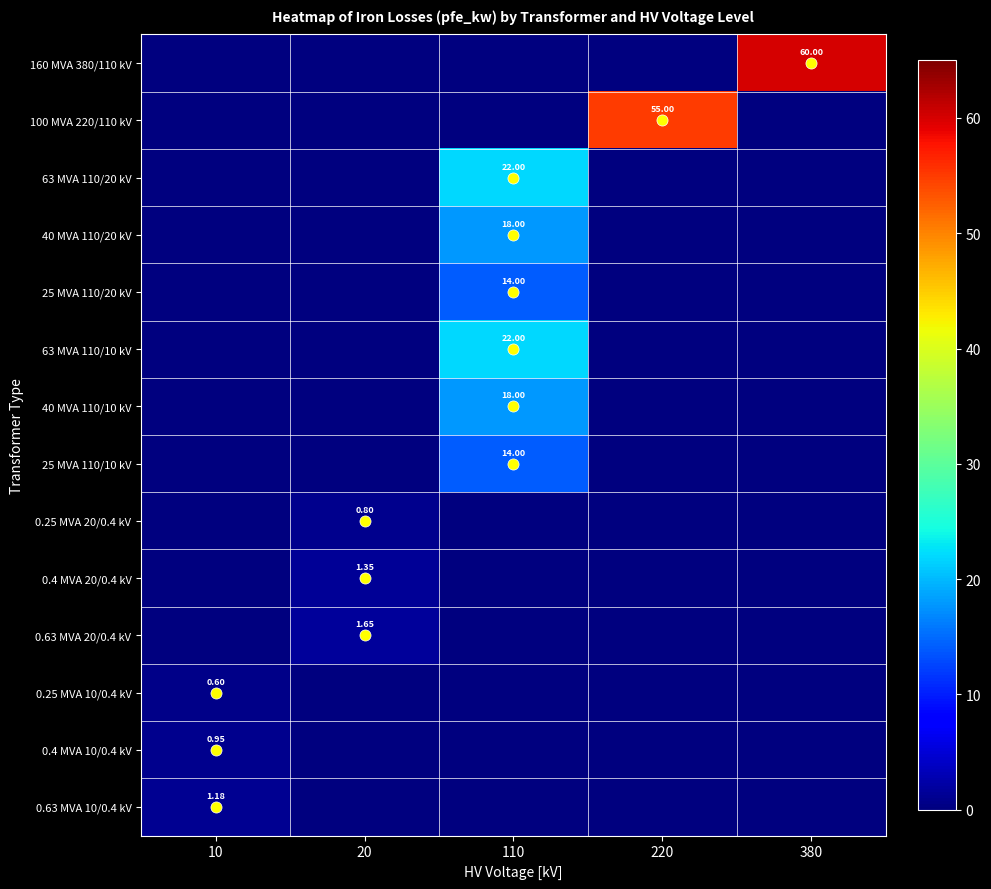

The value of 0.4 MVA 10/0.4 kV at 10 is 1.6. True or false?

False